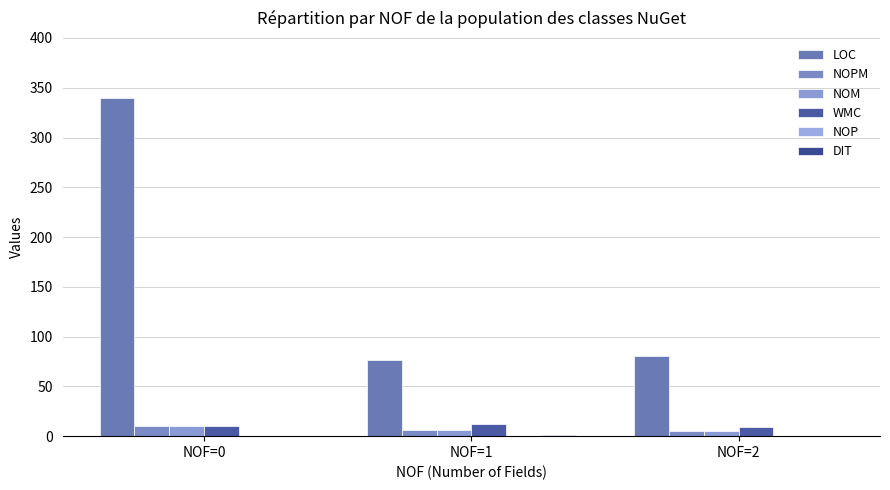

Count the number of categories in the chart.

3